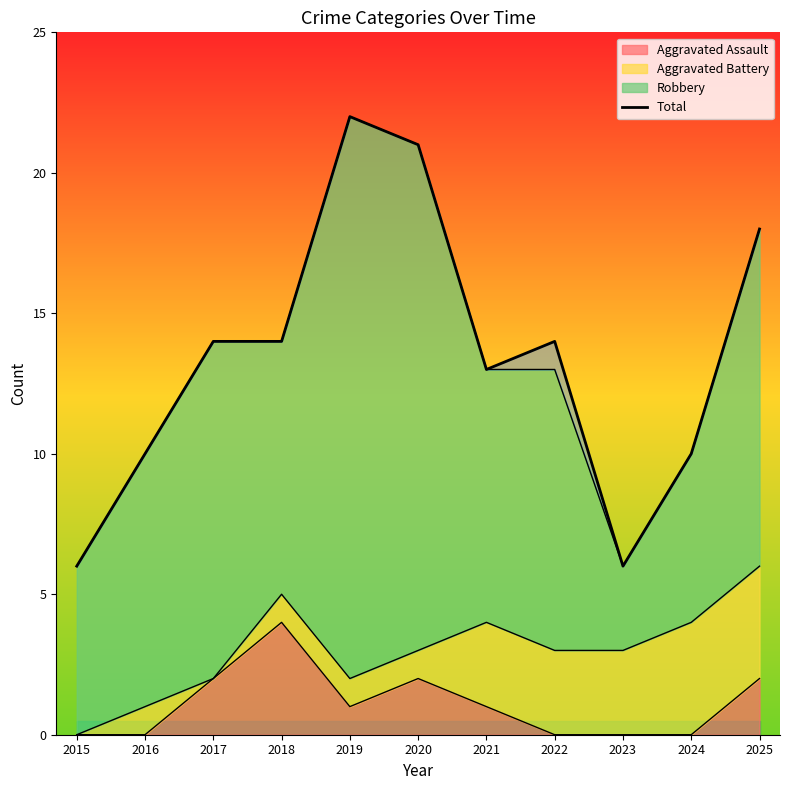

What is the sum of all values?

148